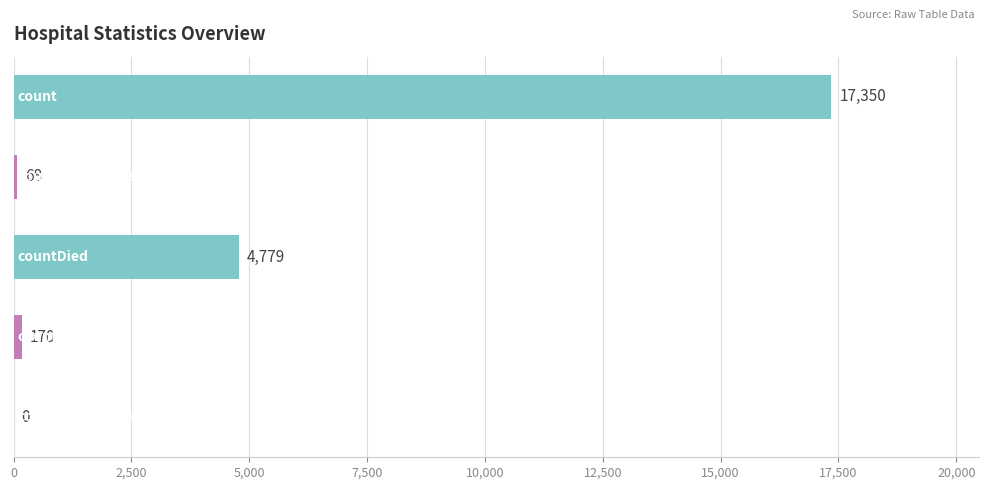

How many distinct data groups are displayed?

1